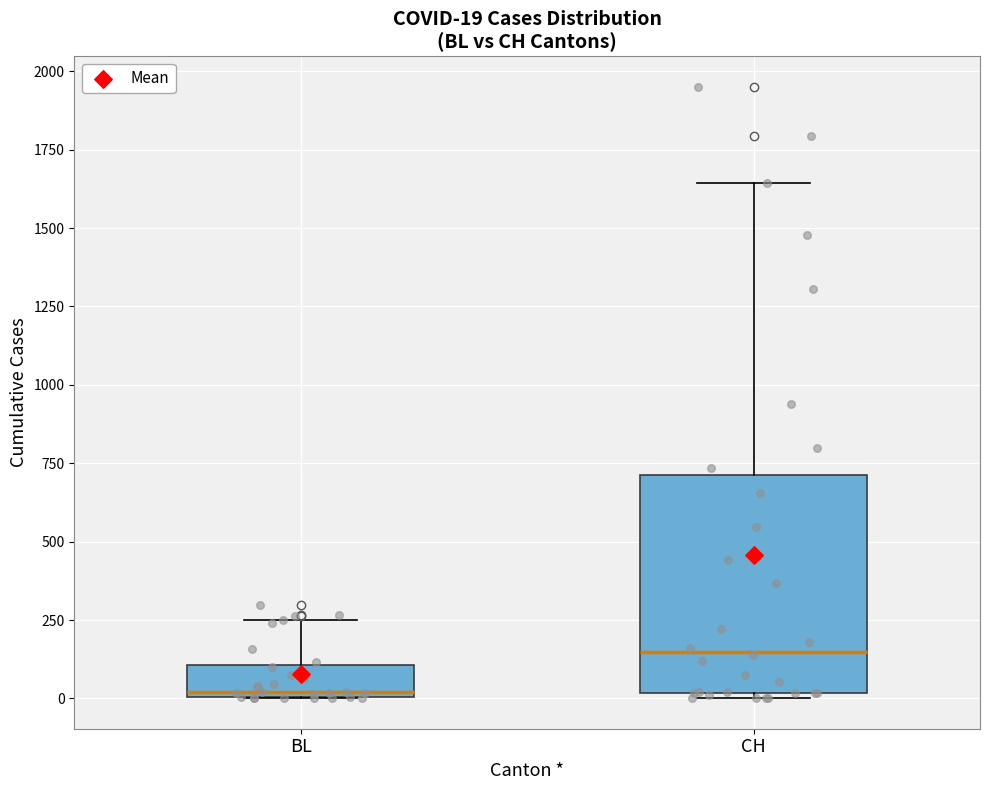

Which box has the lowest median line?

BL